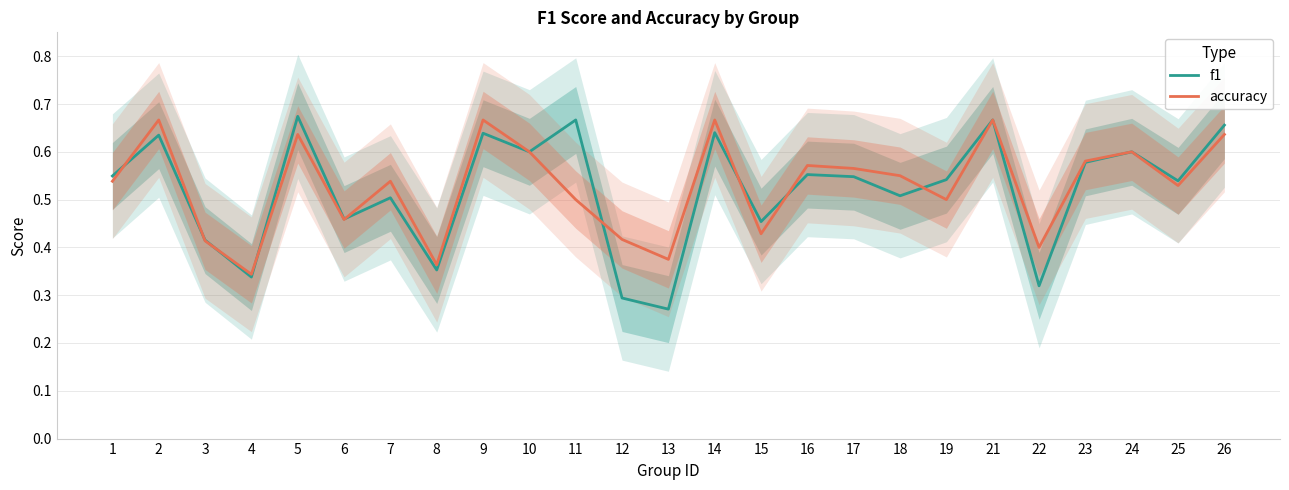

The value of f1 at 19 is 0.3. True or false?

False